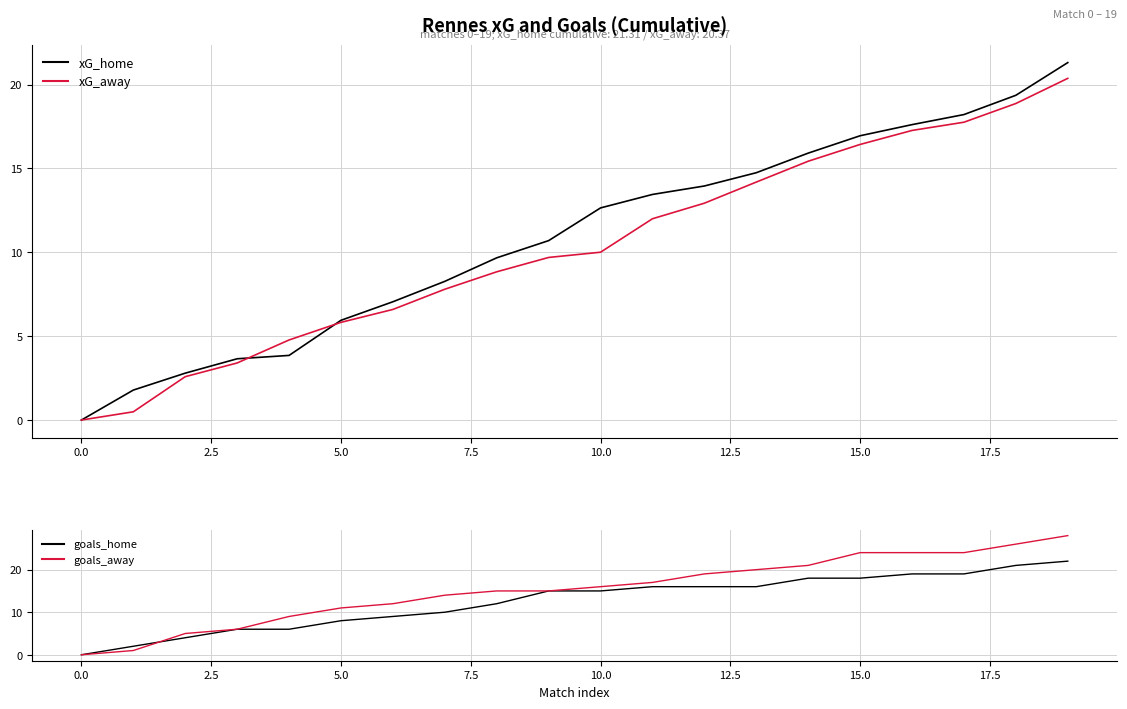

True or false: goals_home and xG_home intersect in this chart.

False